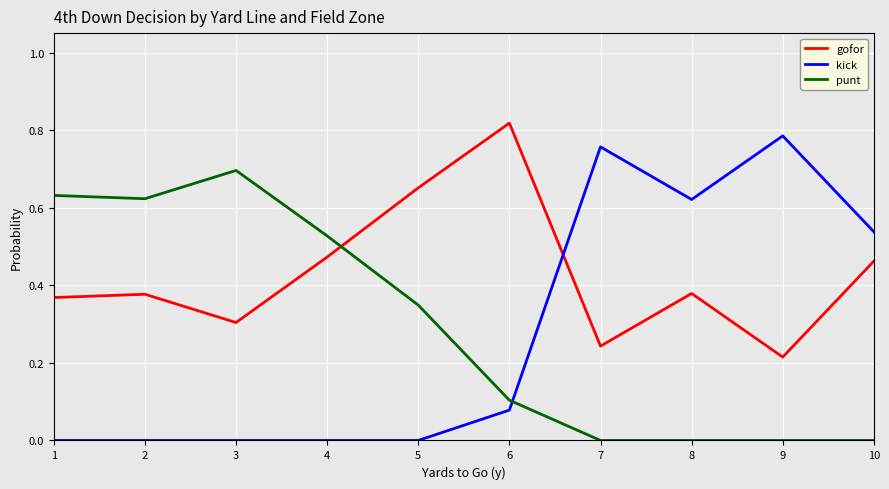

The value of punt at 8 is 0.0. True or false?

True